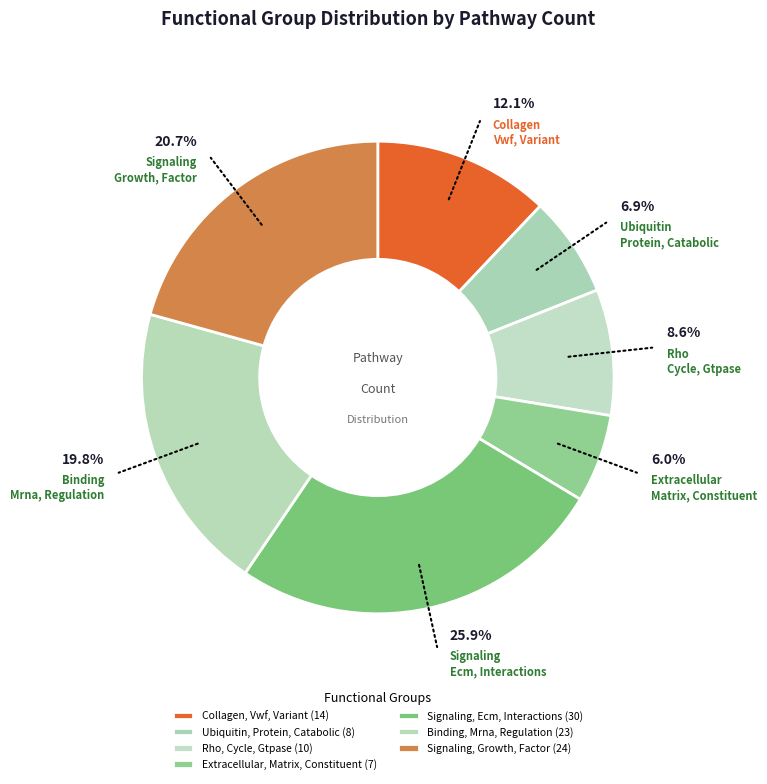

To the nearest percent, what is the difference between the Rho, Cycle, Gtpase and Signaling, Ecm, Interactions slice percentages?

17%